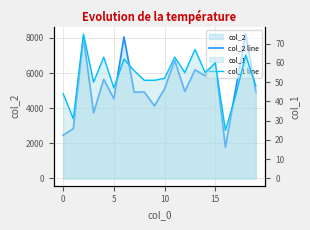

How many categories are shown in the chart?

20